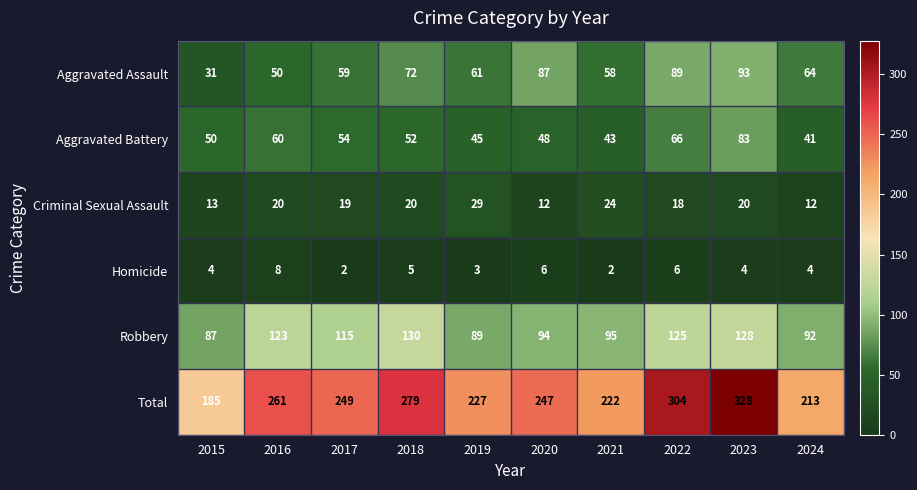

Is it true that Aggravated Battery equals 66 at 2022?

True